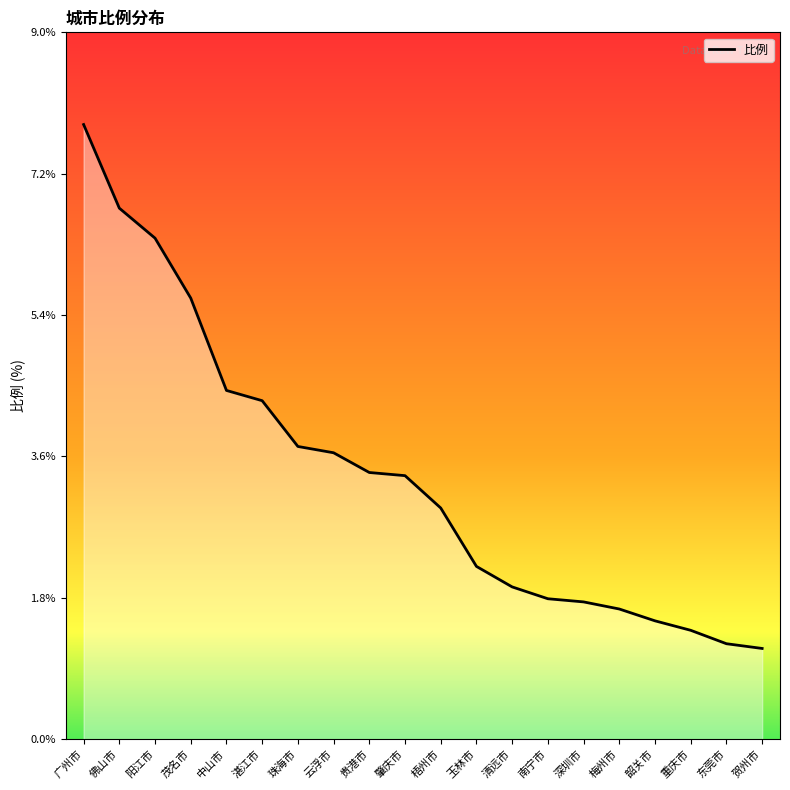

Where does the data first go above 3?

广州市